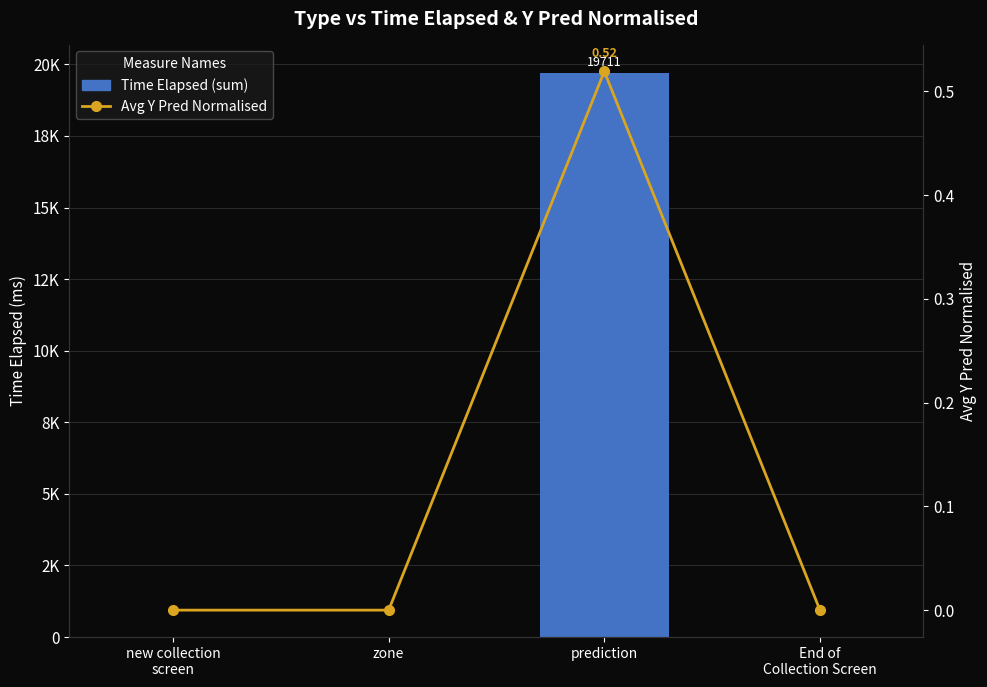

Which series has the widest spread of values?

Time Elapsed (sum)